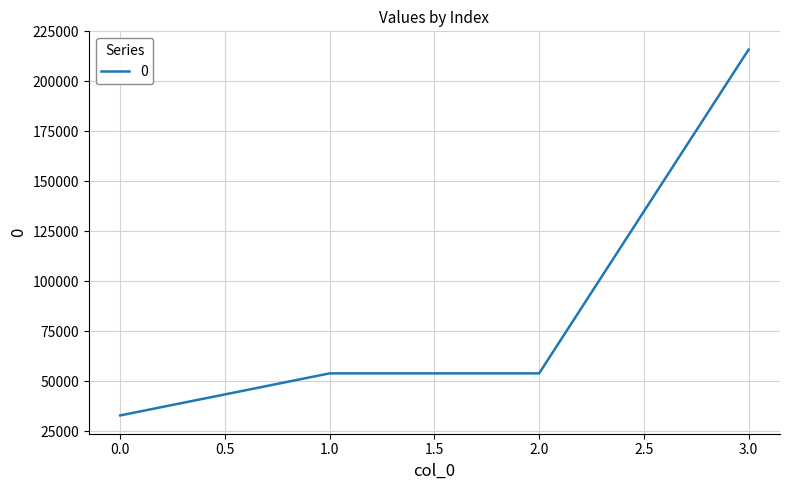

What is the maximum value shown in the chart?

215920